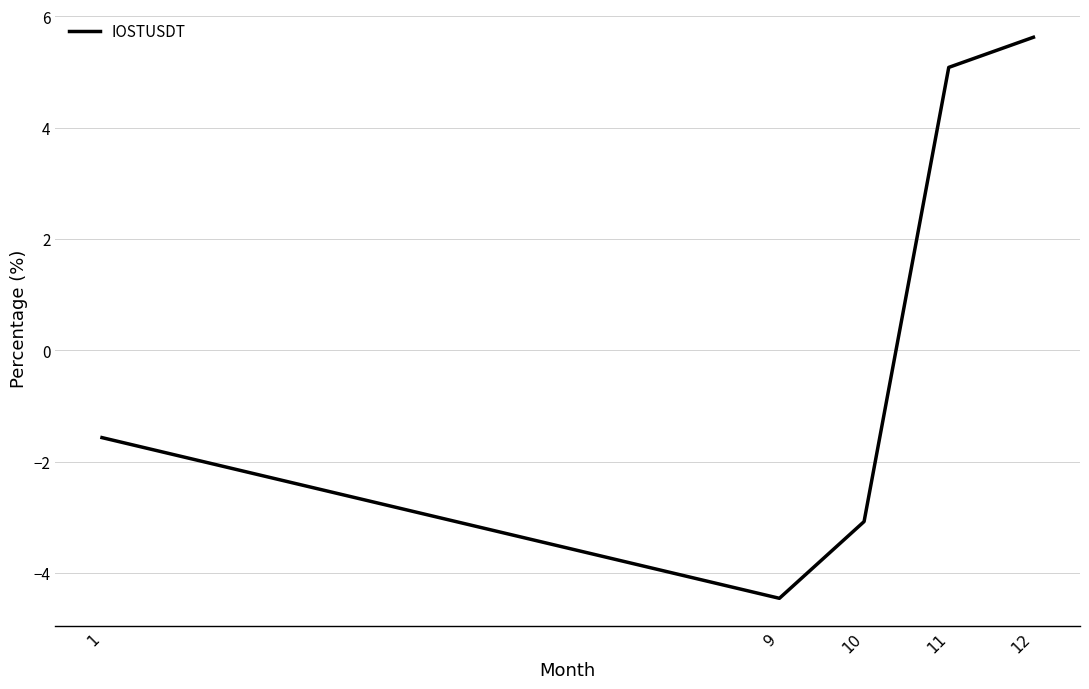

List the labels in order of value, largest first.

12, 11, 1, 10, 9